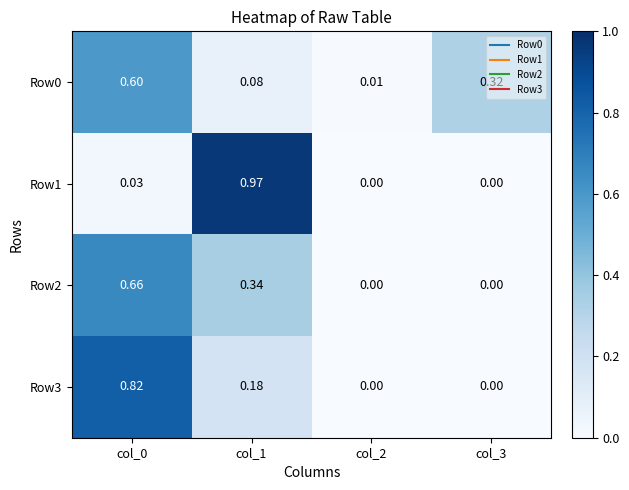

How many data points in Row2 are above 0?

2